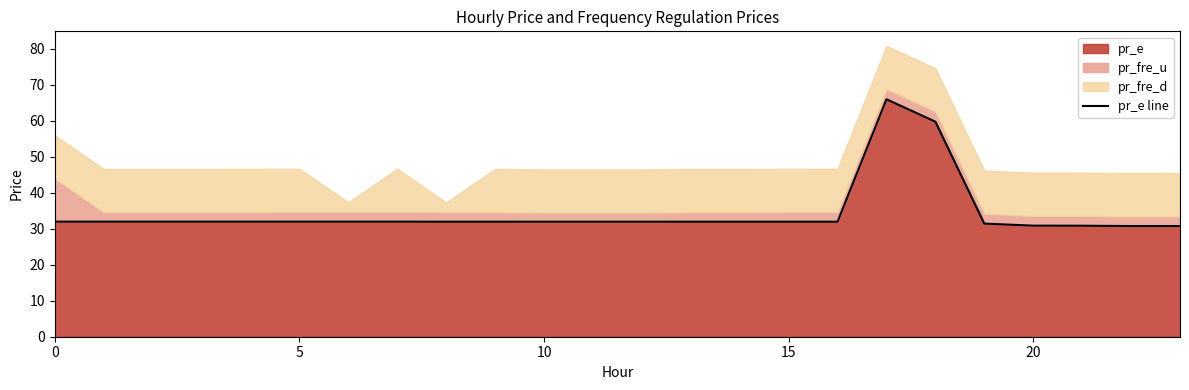

What is the value of the 15th point from the left?

32.0